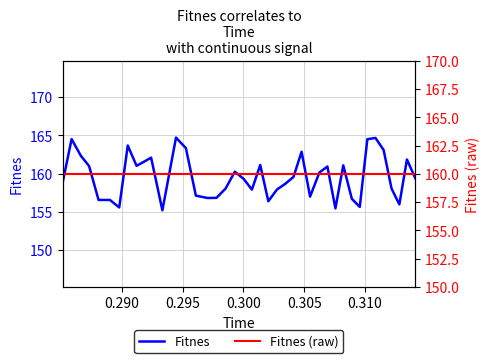

Is the value of Fitnes at 37 greater than the value of Fitnes (raw) at 0.315?

No